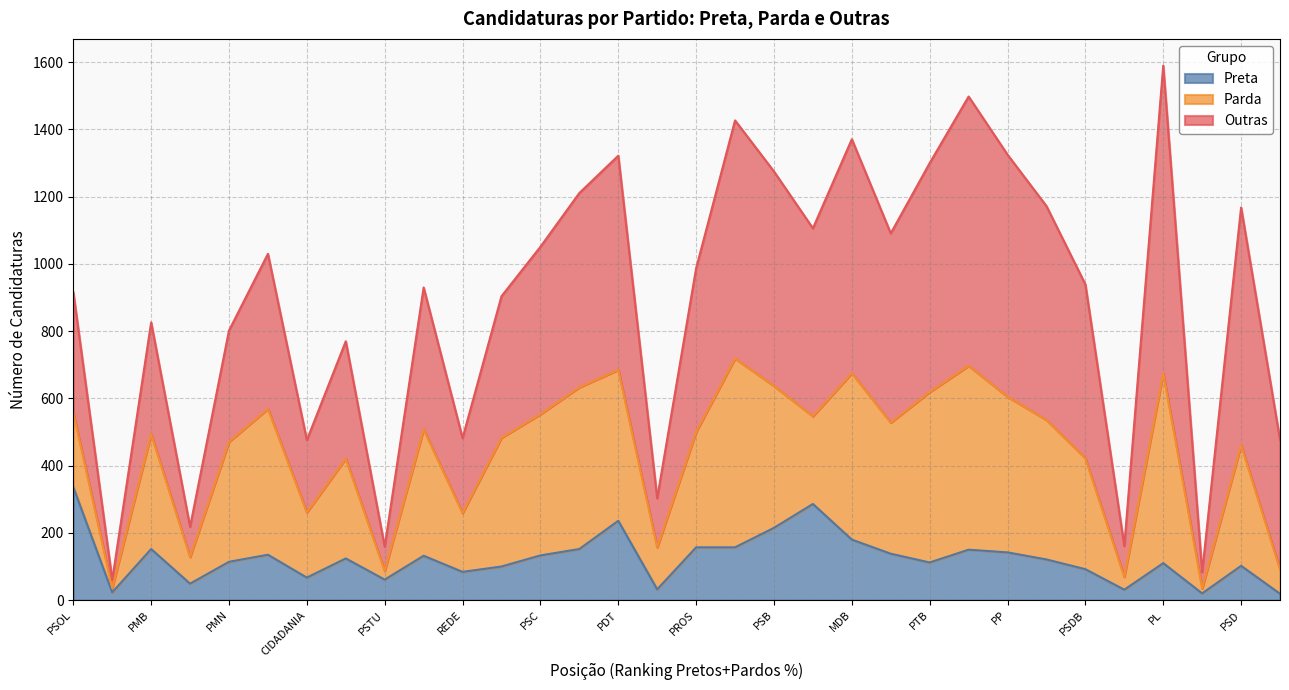

Rank the series at PDT from highest to lowest value.

Outras, Parda, Preta